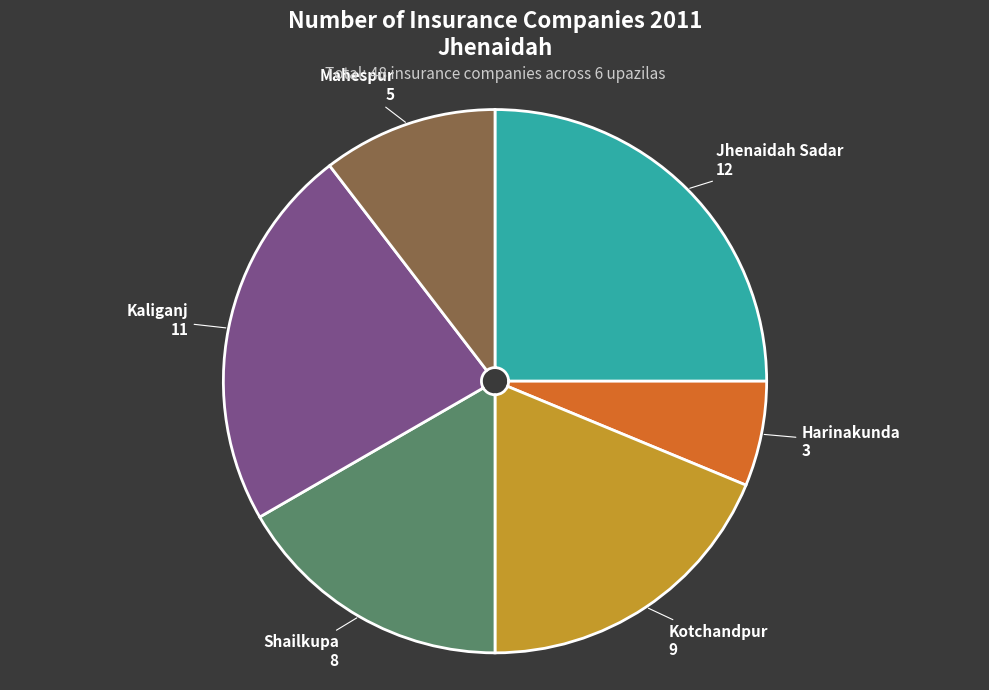

Does any single category account for the majority?

No